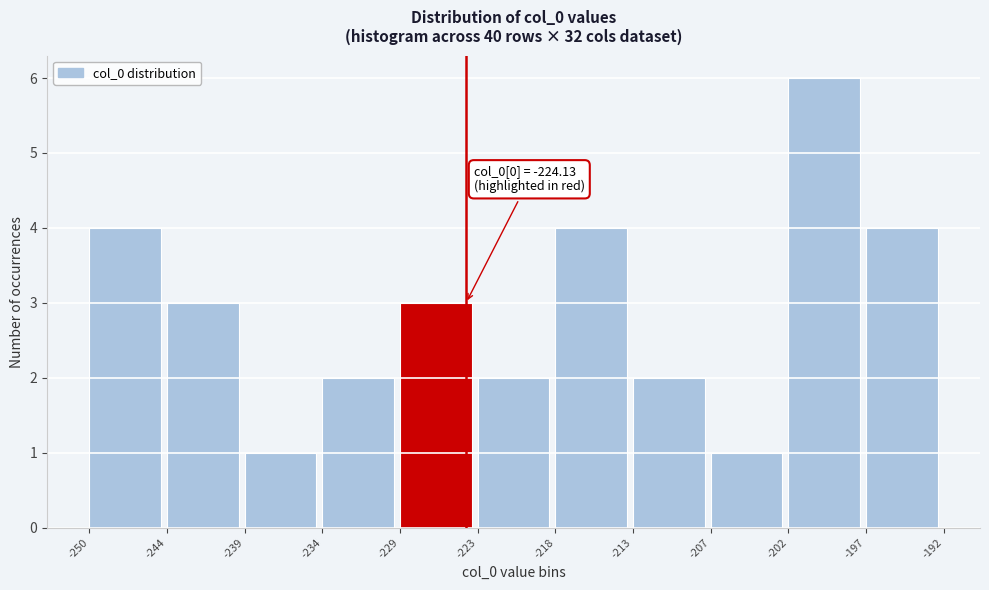

Over which range of the x-axis is the bar tallest?

-202 to -197